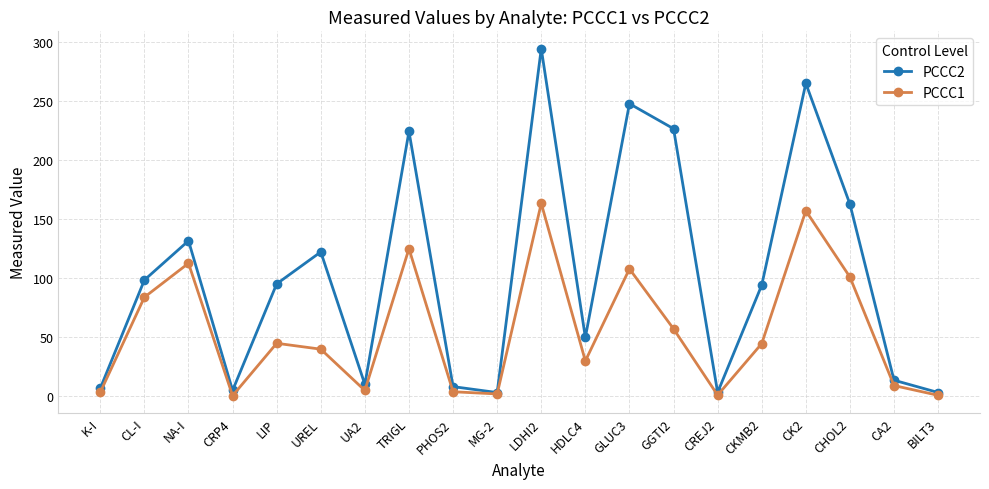

Is the value of PCCC1 at GGTI2 greater than the value of PCCC2 at CA2?

Yes